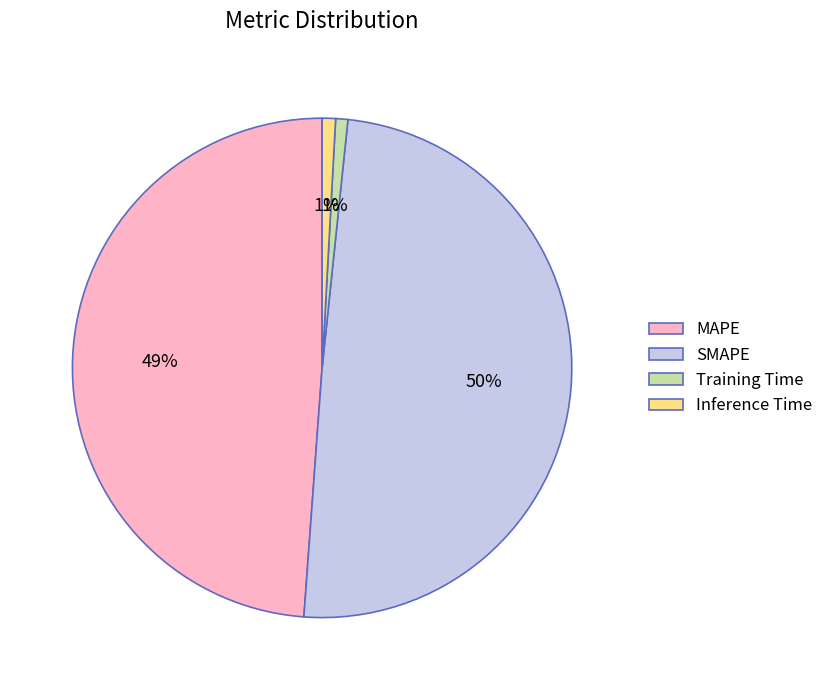

The Training Time slice represents 1% of the pie. True or false?

True